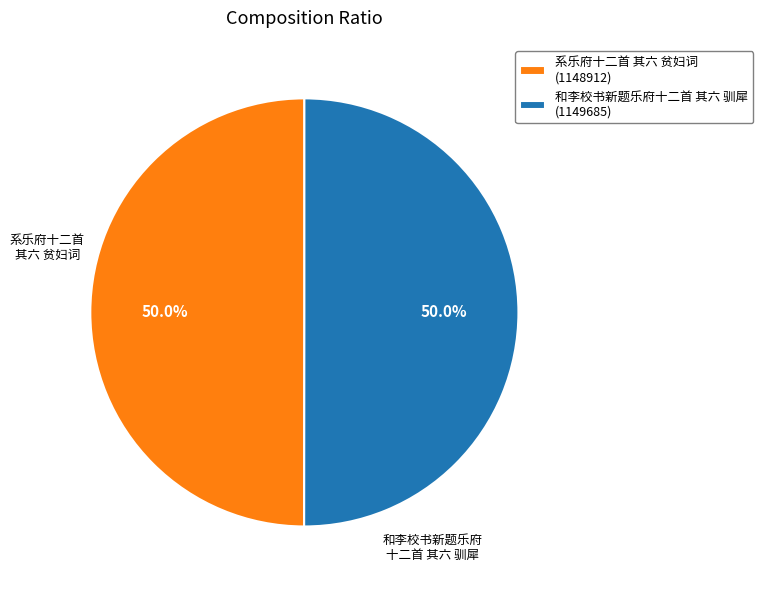

Approximately how many times larger is the value at 系乐府十二首 其六 贫妇词 (1148912) compared to 和李校书新题乐府十二首 其六 驯犀 (1149685)?

1.0